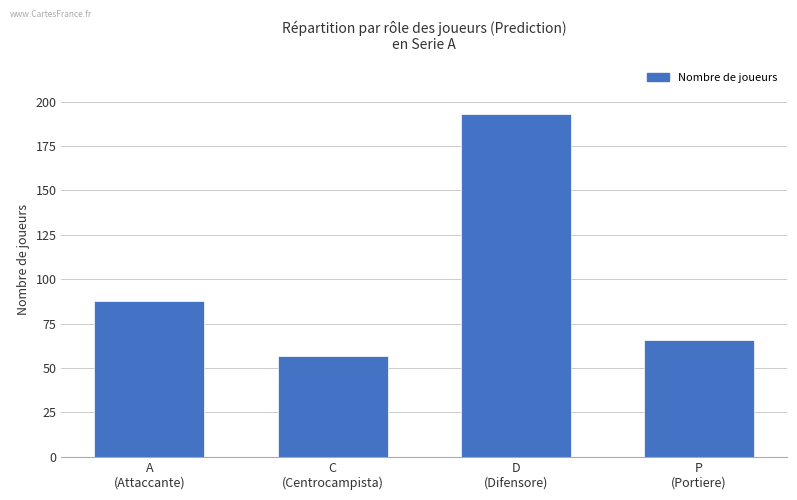

What is the greatest value displayed?

193